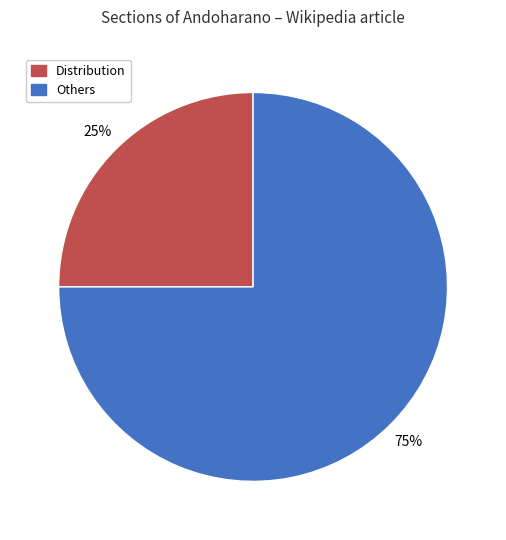

Is there any slice that represents more than half of the pie?

Yes